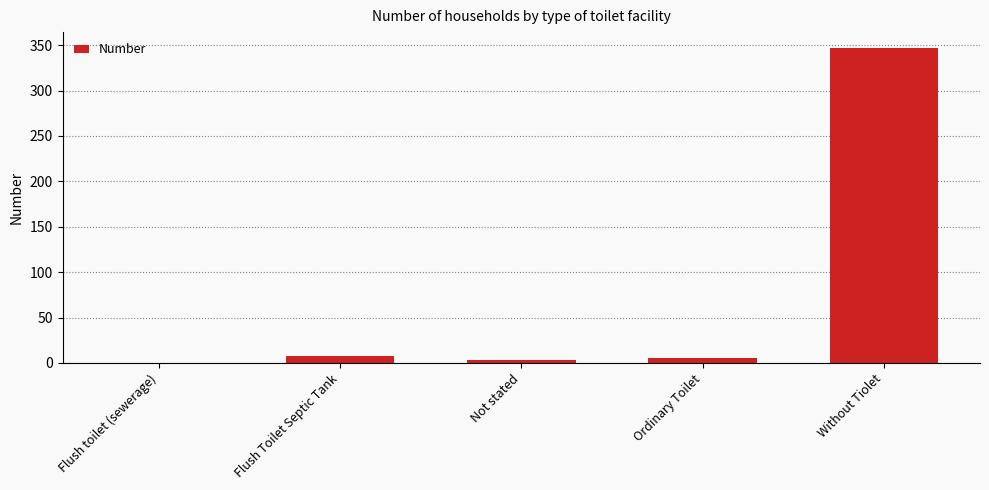

What is the change in value from Flush toilet (sewerage) to Not stated?

+3